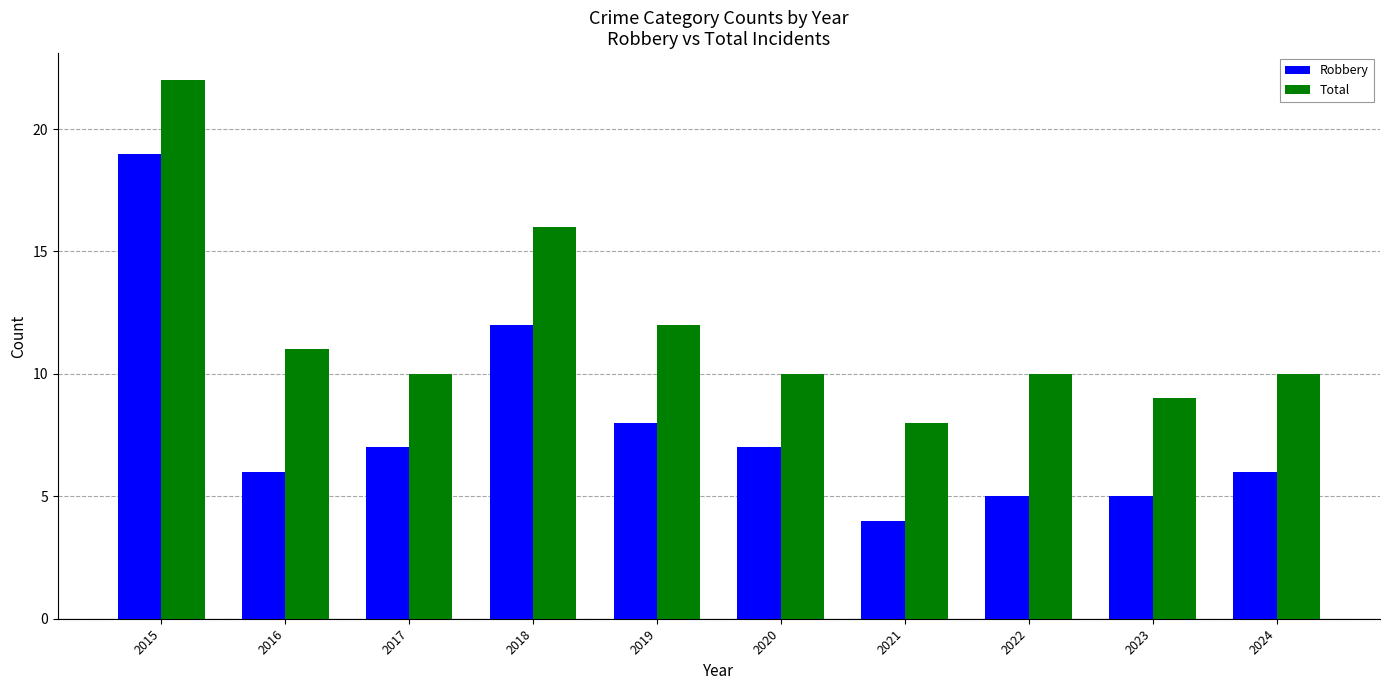

Reading right to left, what are all the values shown in this chart?

Robbery: 6	5	5	4	7	8	12	7	6	19
Total: 10	9	10	8	10	12	16	10	11	22